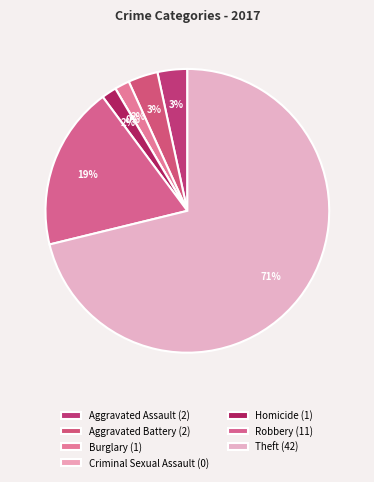

To the nearest percent, what portion does Theft represent?

71%